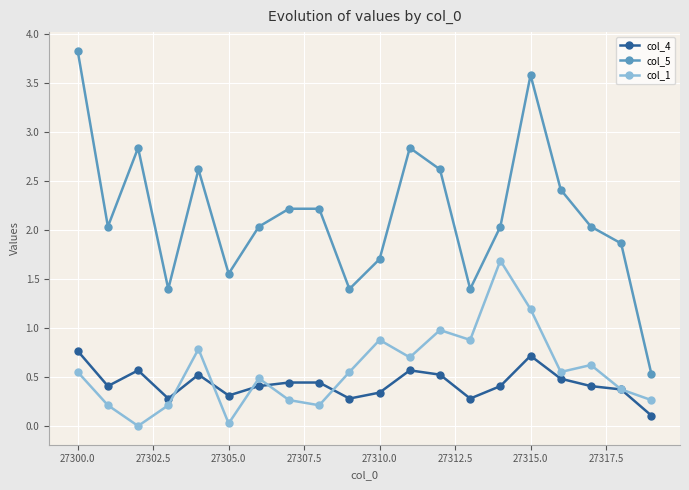

Which series has the widest spread of values?

col_5